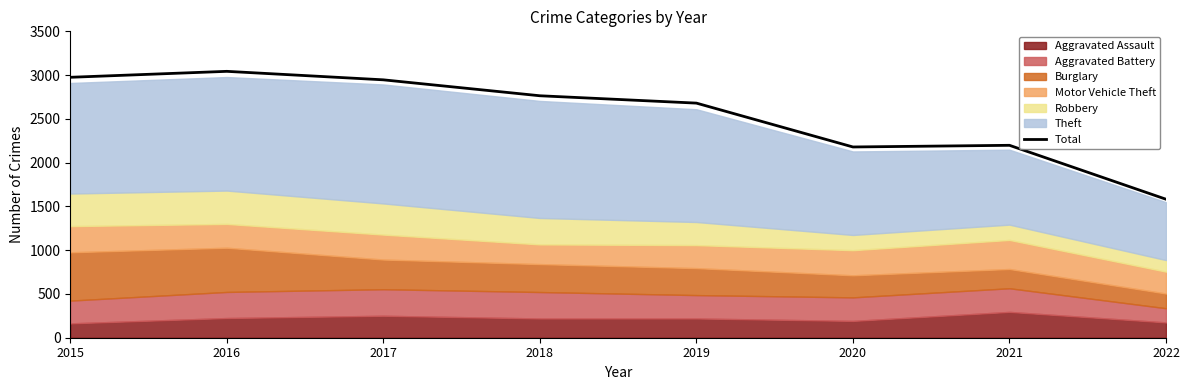

What is the highest value of the Total series?

3043